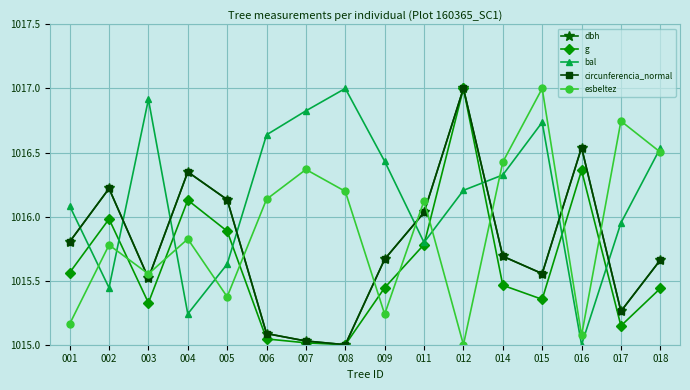

Between 002 and 008, which series saw the biggest shift?

bal